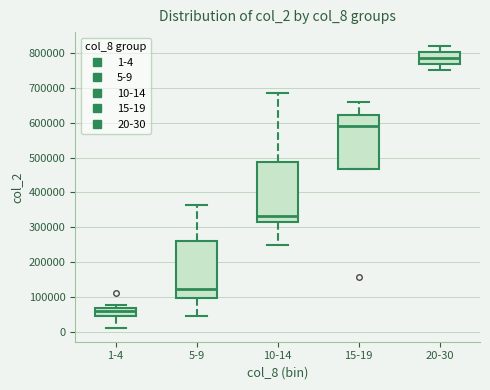

Reading left to right, transcribe this box plot: for each box, give where its median line is, the range the box spans, and where its two whiskers end, as read against the y-axis. The values are not printed on the chart, so give them approximately, as read against the axis.

1-4: median 60000, box 40000 to 70000, whiskers 10000 to 80000
5-9: median 120000, box 100000 to 260000, whiskers 40000 to 360000
10-14: median 330000, box 320000 to 490000, whiskers 250000 to 690000
15-19: median 590000, box 470000 to 620000, whiskers 470000 to 660000
20-30: median 790000, box 770000 to 800000, whiskers 750000 to 820000